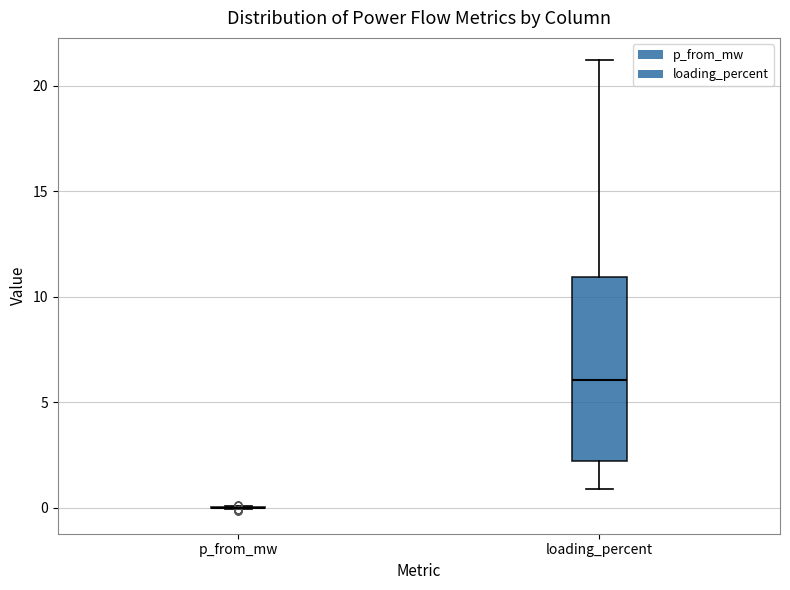

Comparing the boxes themselves (not the whiskers), which one is the tallest?

loading_percent